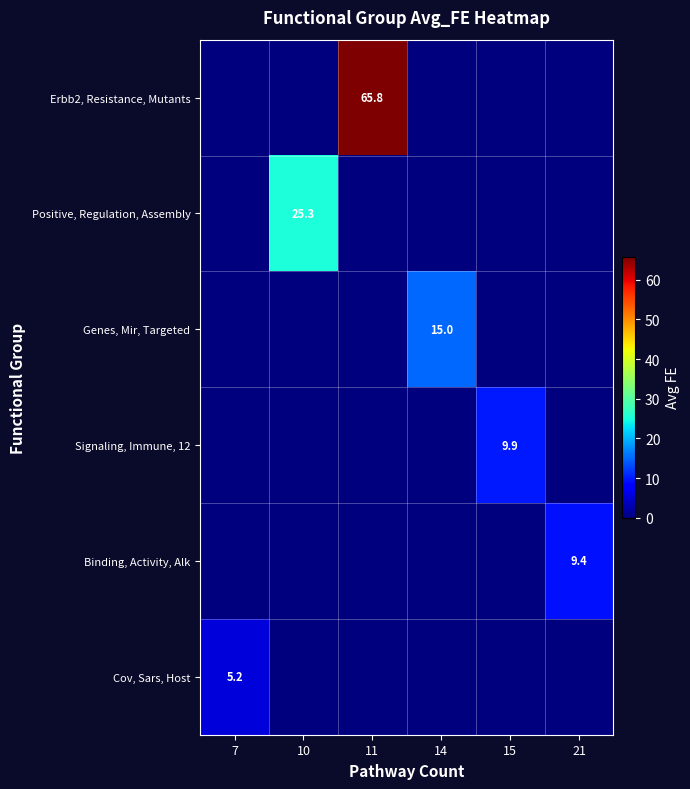

At which category does the chart reach its minimum across all series?

7